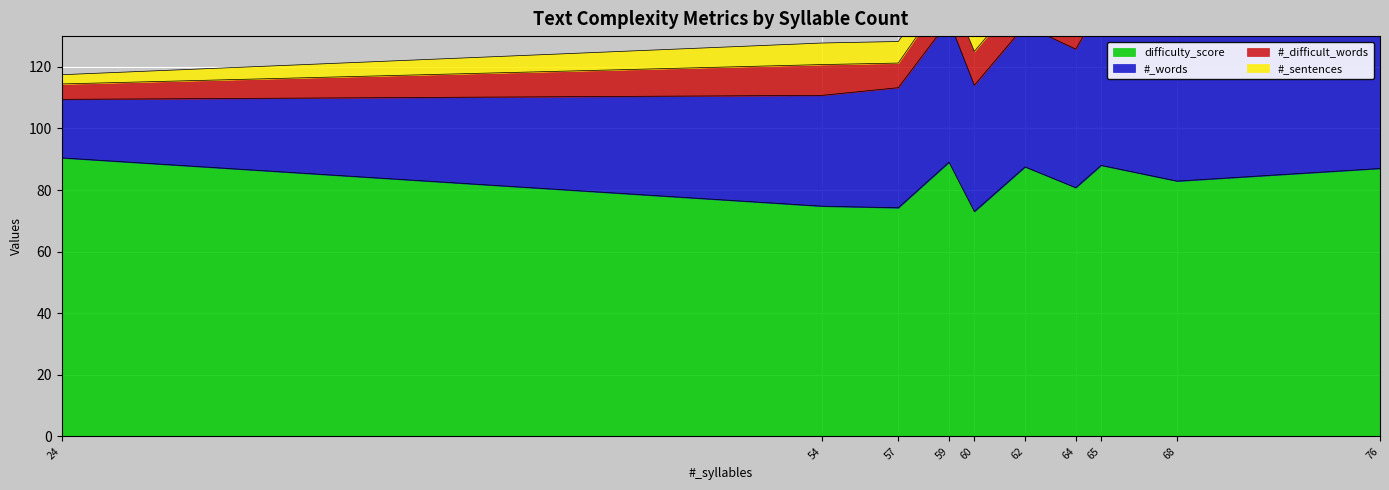

Between 60 and 62, which is larger?

62